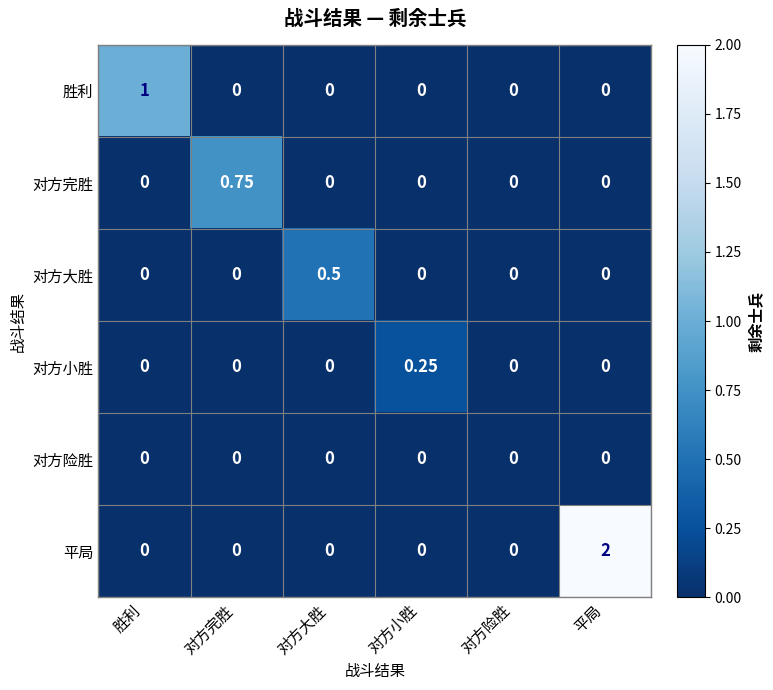

Which series has the largest range (max minus min)?

平局